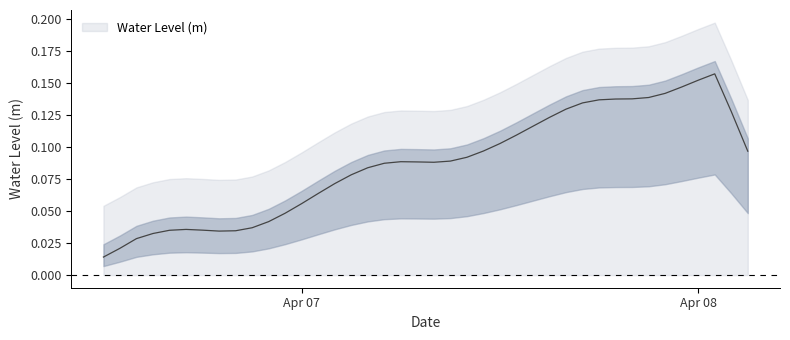

How many lines are shown in the chart?

1